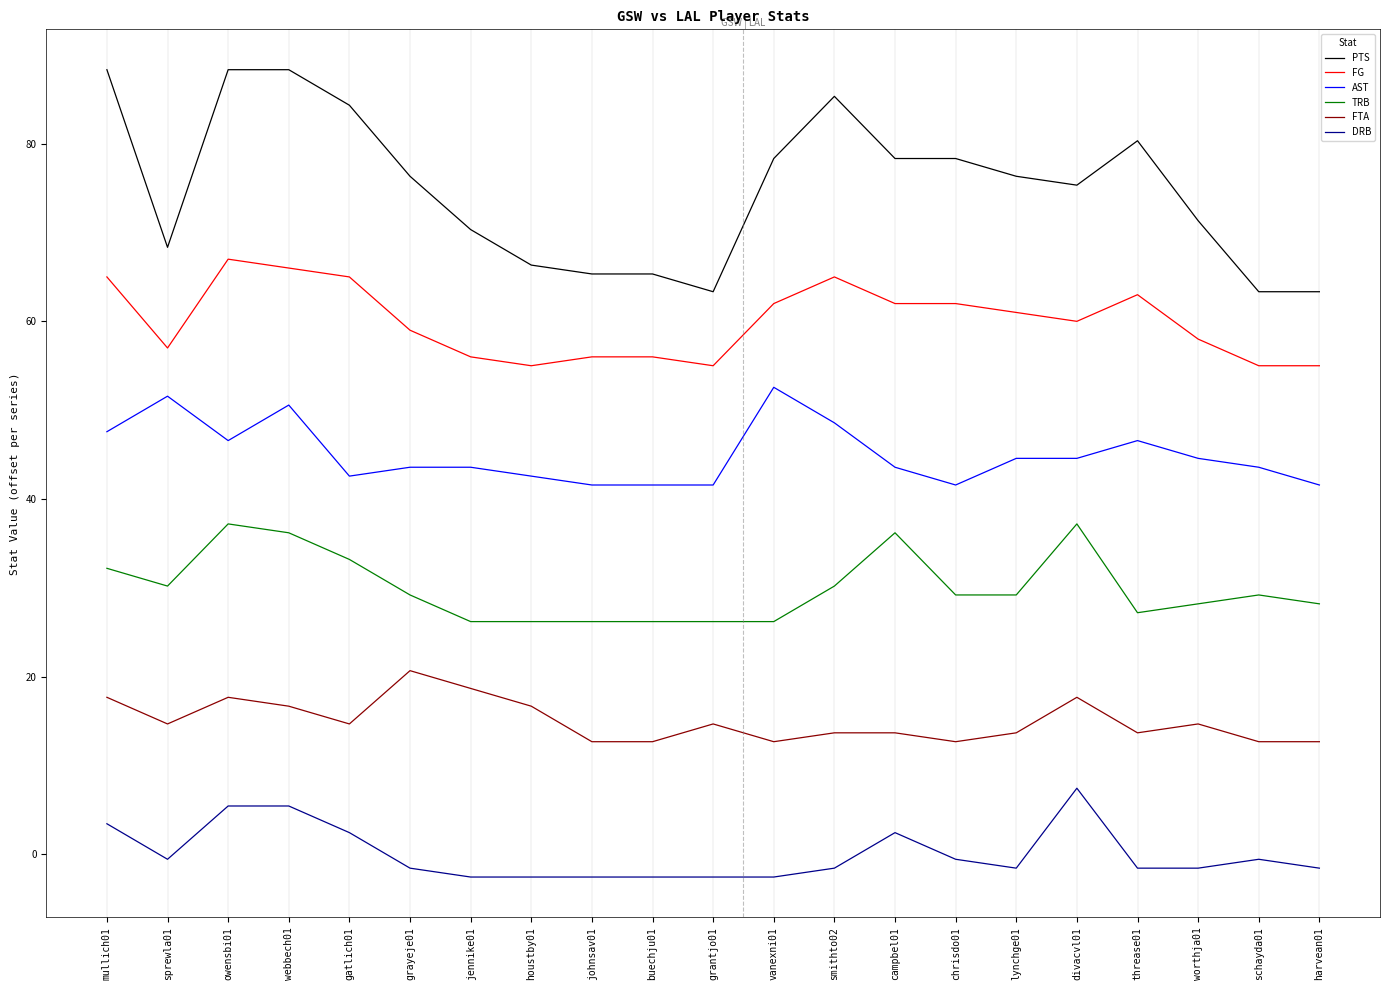

What is the lowest value of the PTS series?

63.3